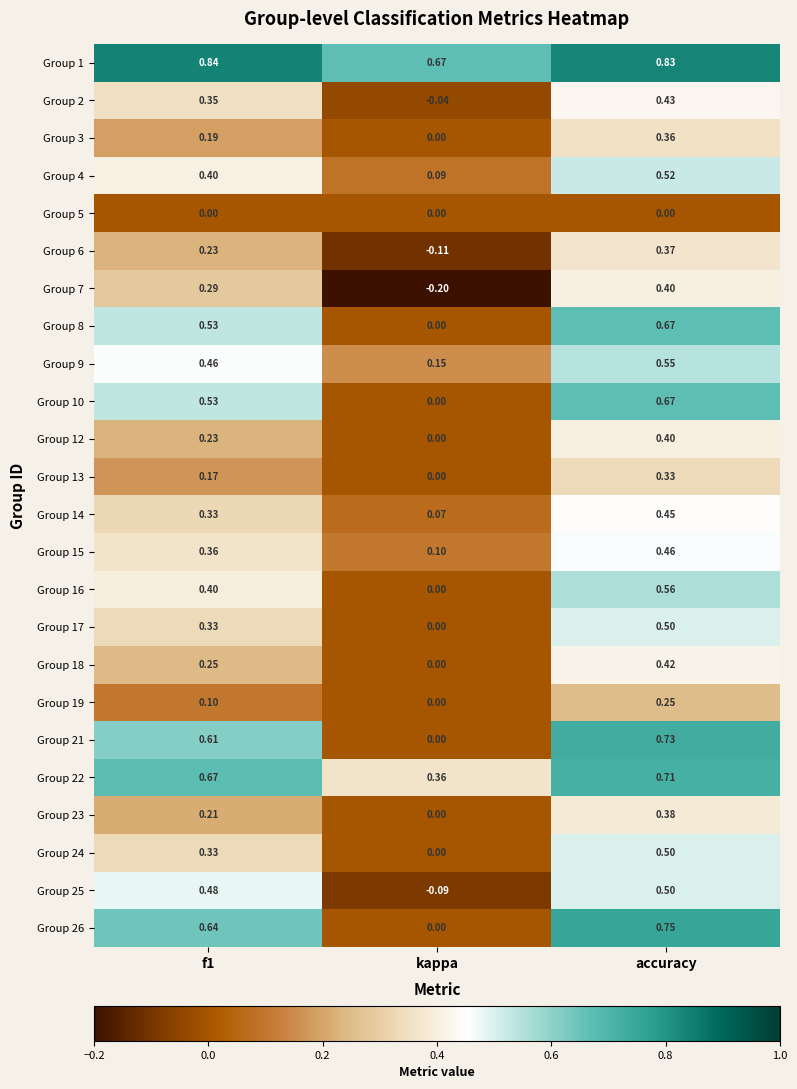

Which series changed the most between kappa and accuracy?

Group 26